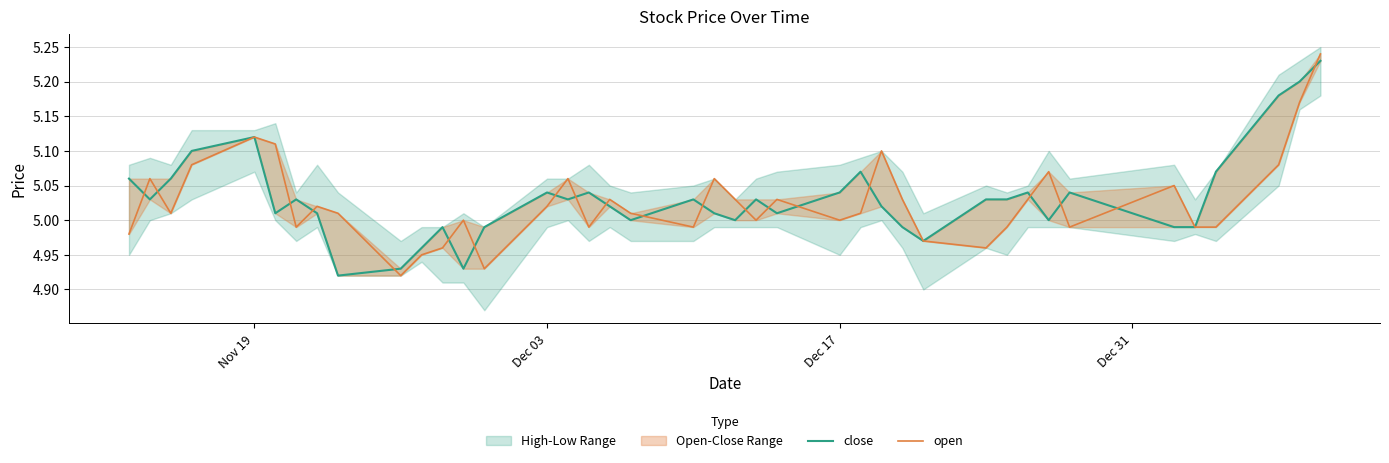

At which label does close first exceed 5?

Nov 19